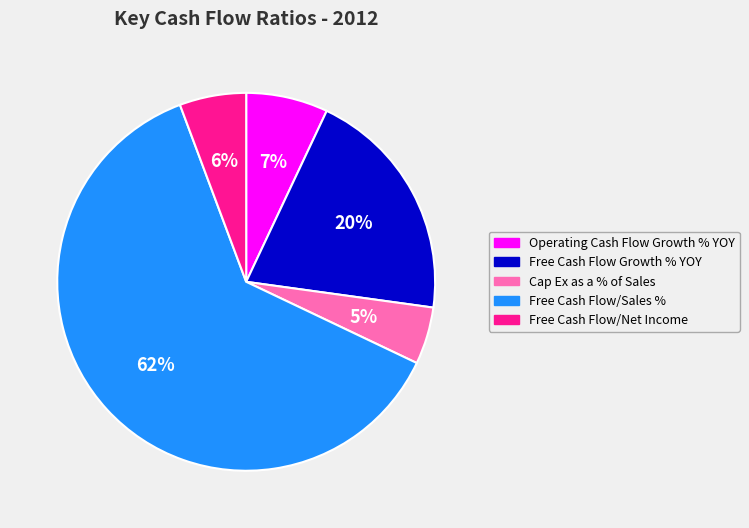

To the nearest percent, what is the combined percentage of Free Cash Flow/Sales % and Operating Cash Flow Growth % YOY?

69%